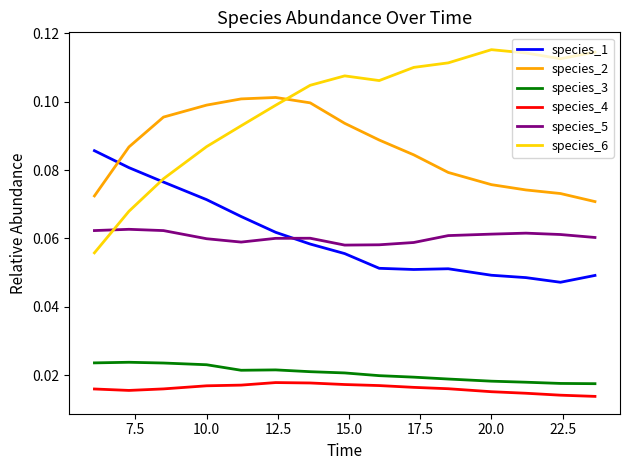

Which series has the largest total across all categories?

species_6